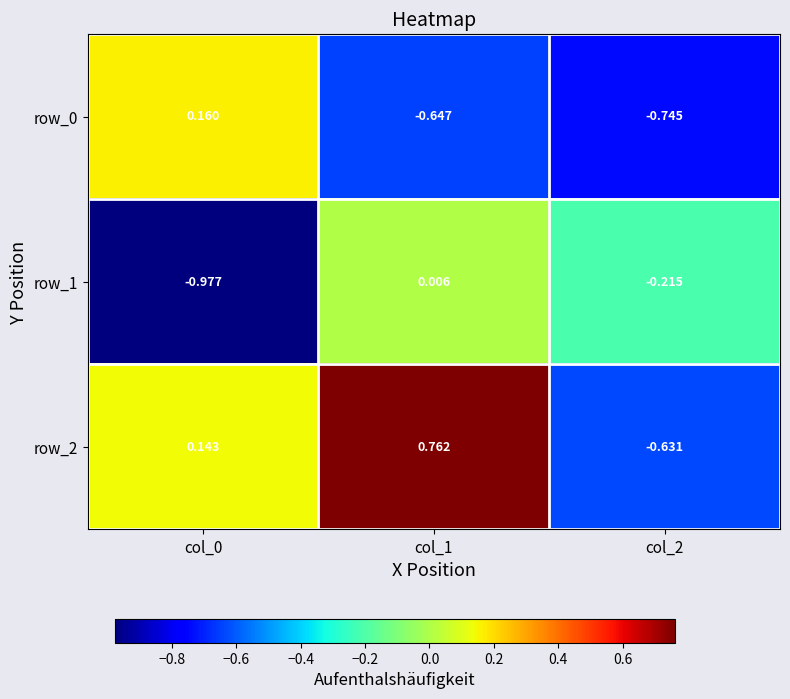

At how many categories does at least one series exceed 0?

2